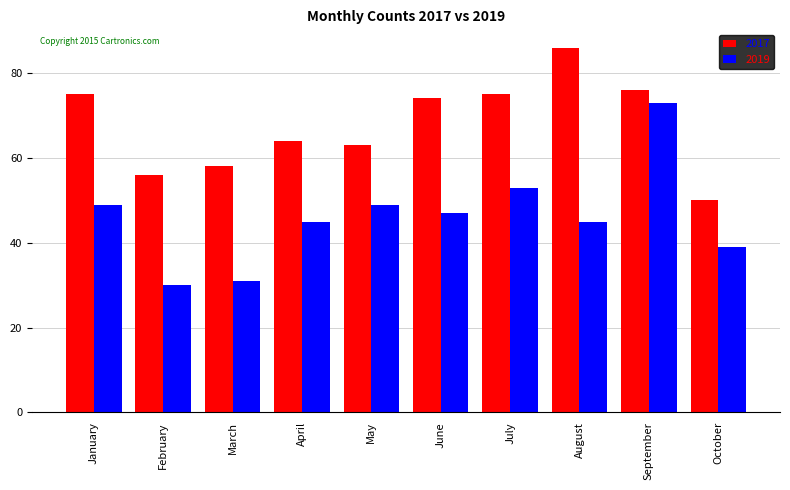

Reading left to right, extract all data points from this chart.

2017: January=75	February=56	March=58	April=64	May=63	June=74	July=75	August=86	September=76	October=50
2019: January=49	February=30	March=31	April=45	May=49	June=47	July=53	August=45	September=73	October=39